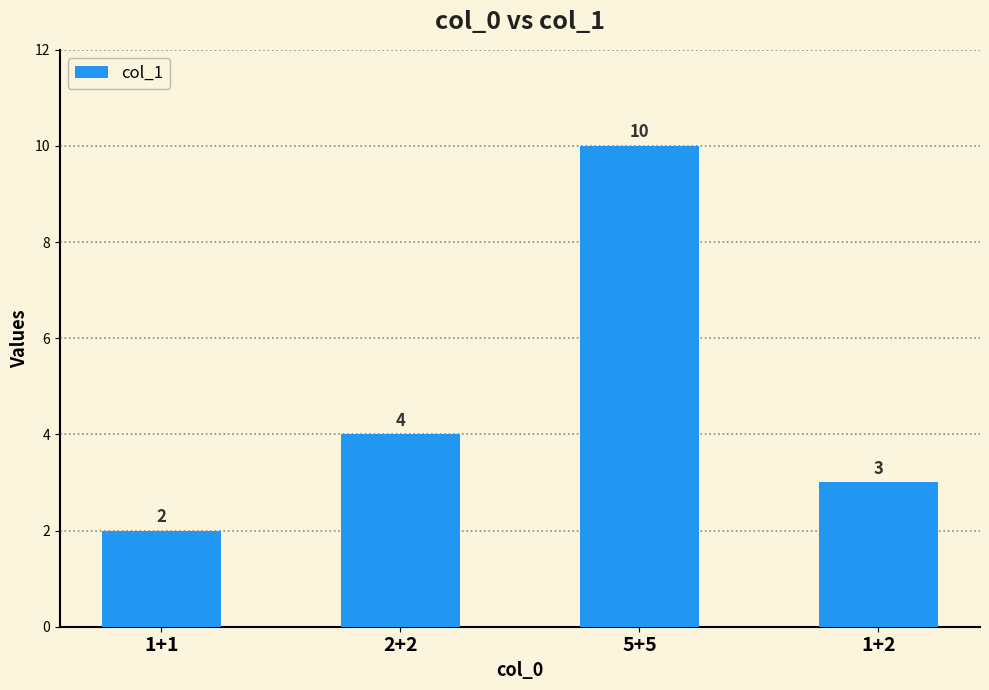

How many data points does each series have?

4